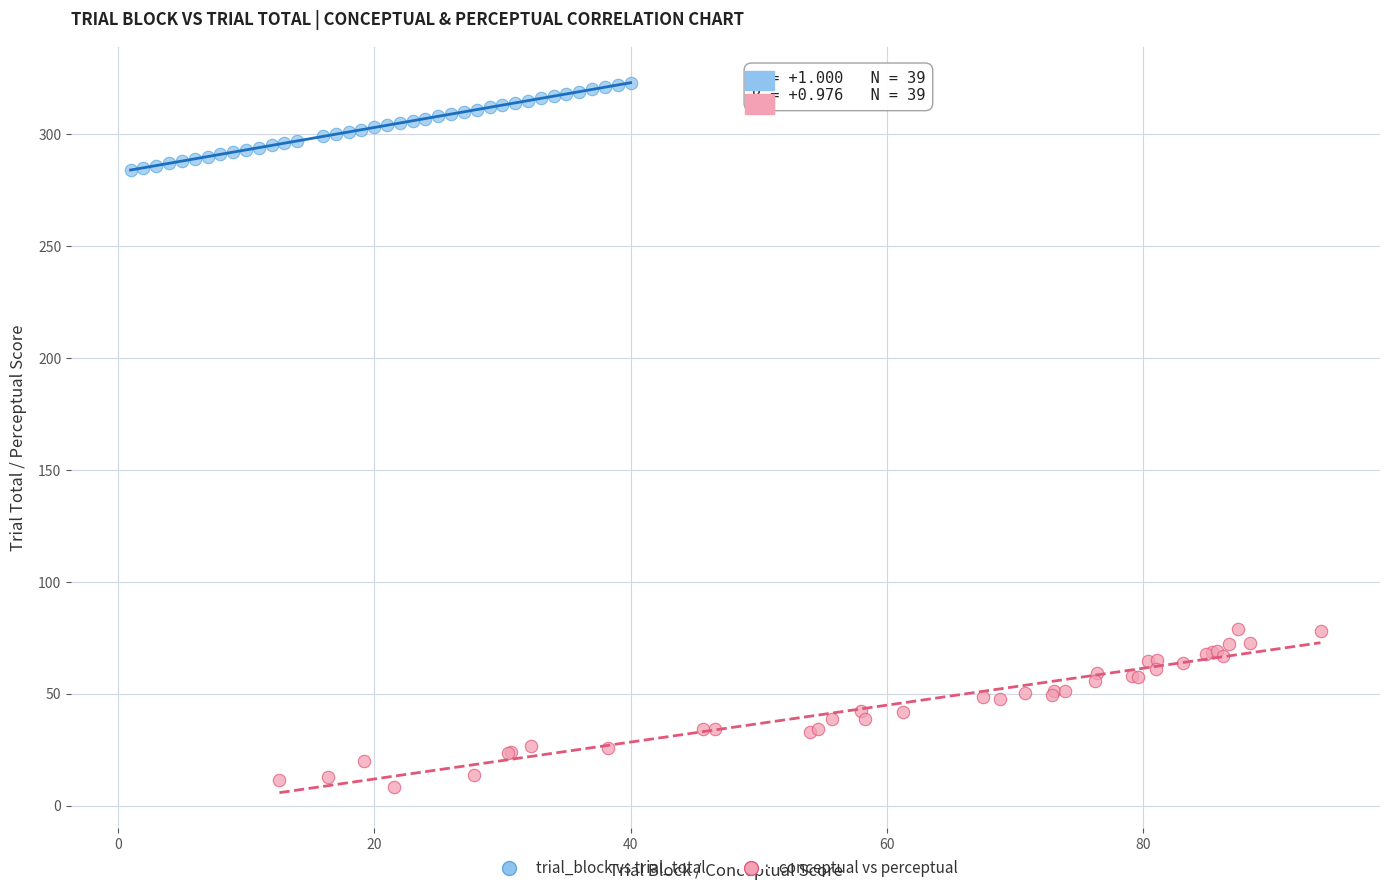

Which series has the widest spread of Y values?

conceptual vs perceptual